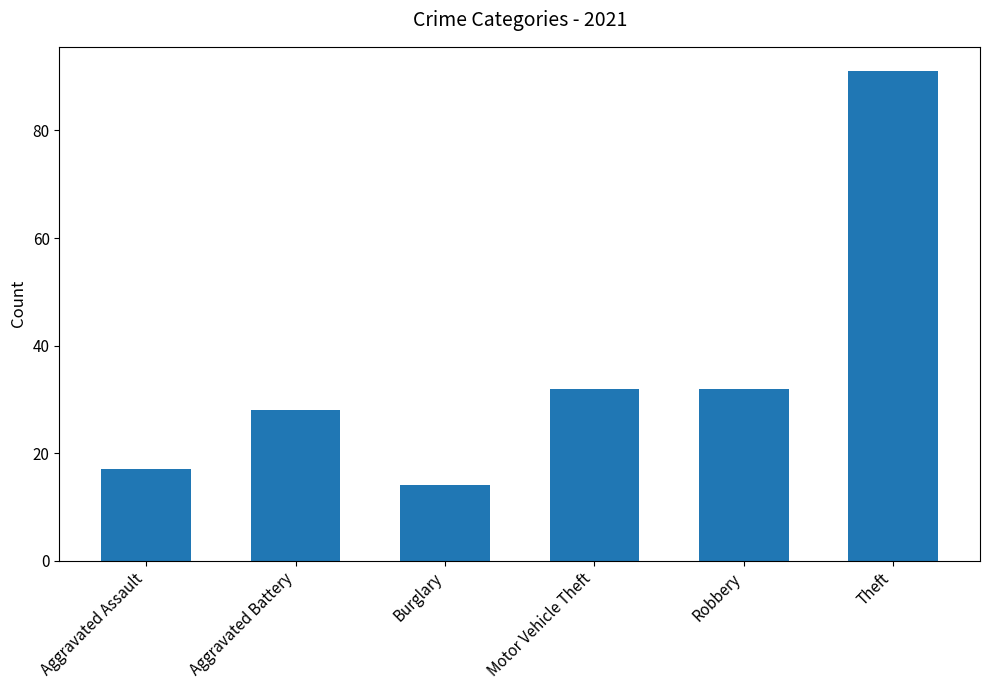

The chart shows a value of 14 at Burglary. True or false?

True